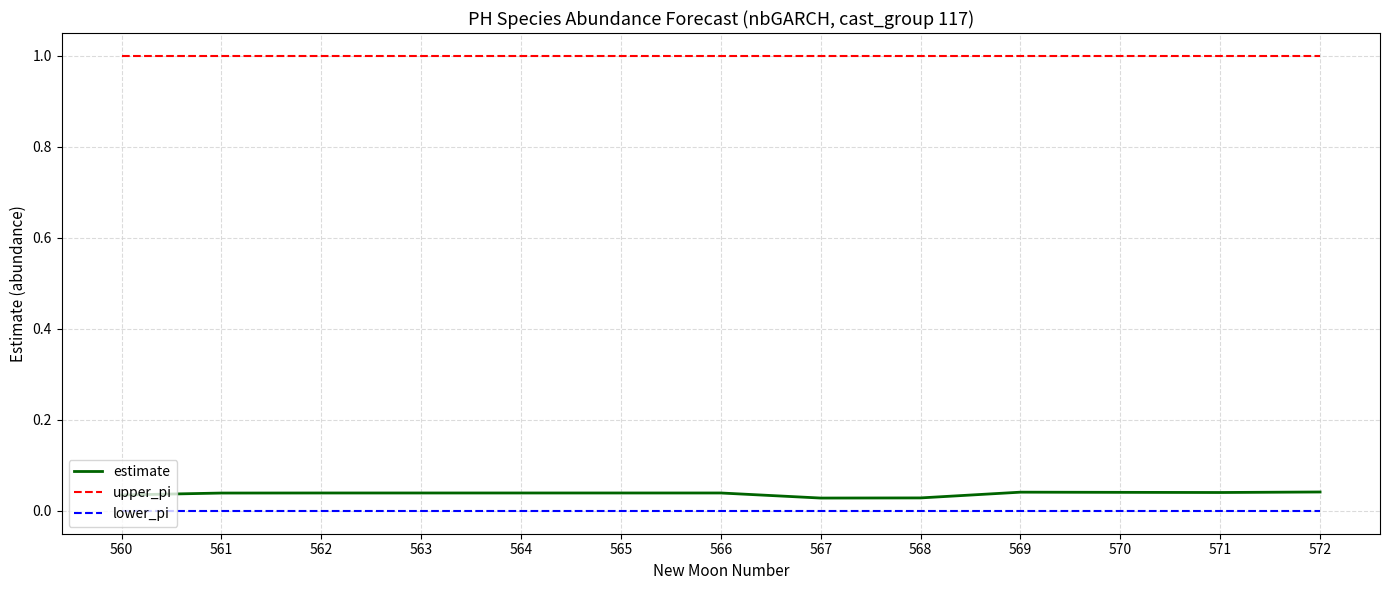

What are all the series names shown in the legend?

estimate, upper_pi, lower_pi